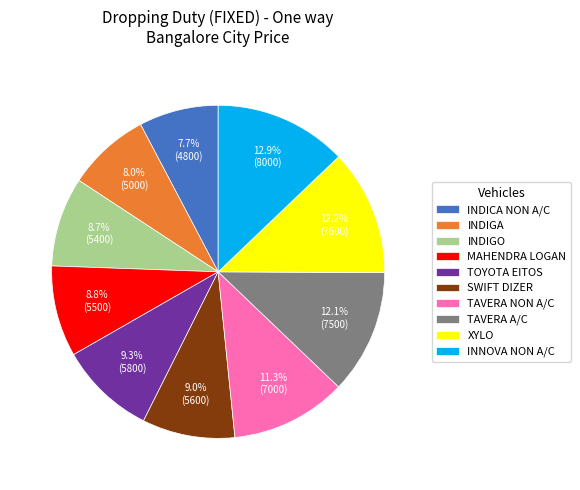

Is TAVERA A/C the majority of the pie?

No